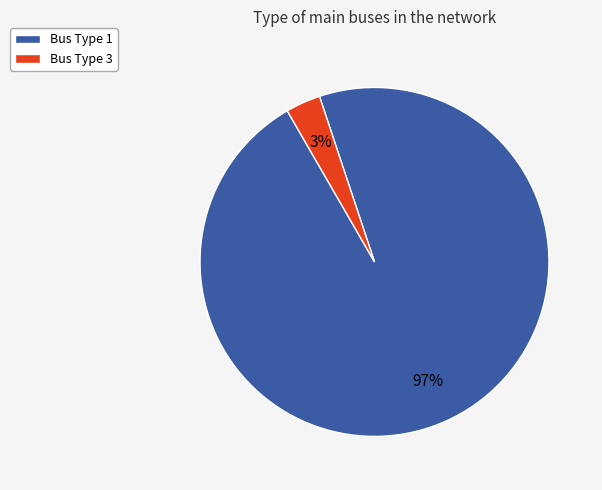

Rank the categories by value from lowest to highest.

Bus Type 3, Bus Type 1